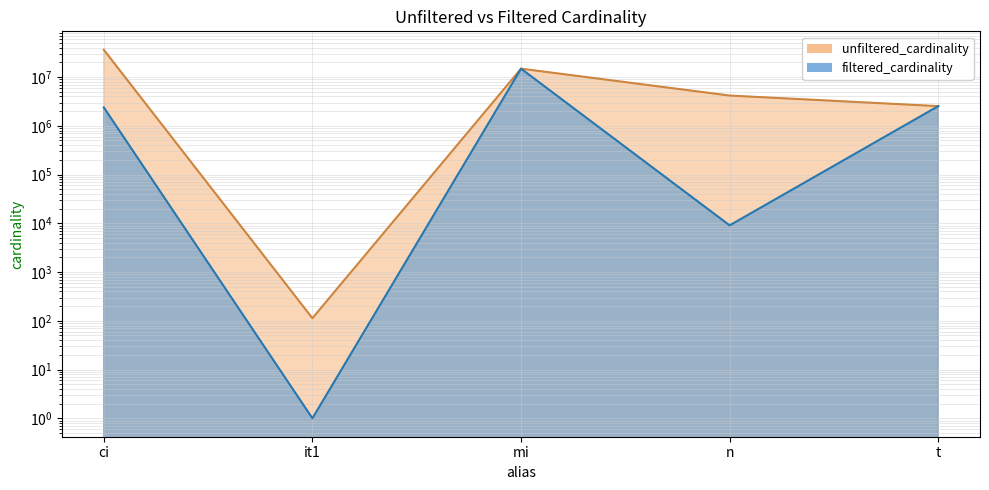

What is the minimum value for filtered_cardinality?

1